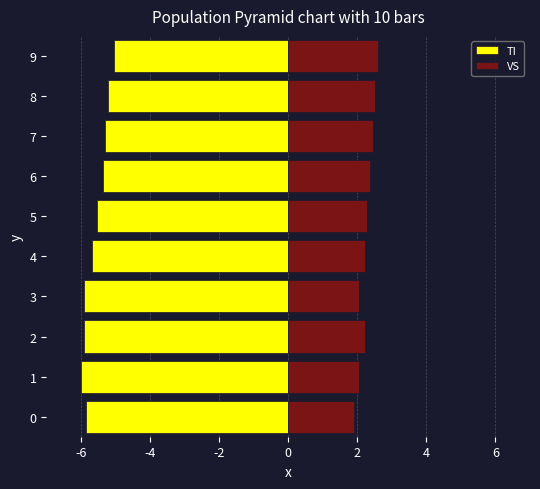

How many data points in VS are above 2?

9